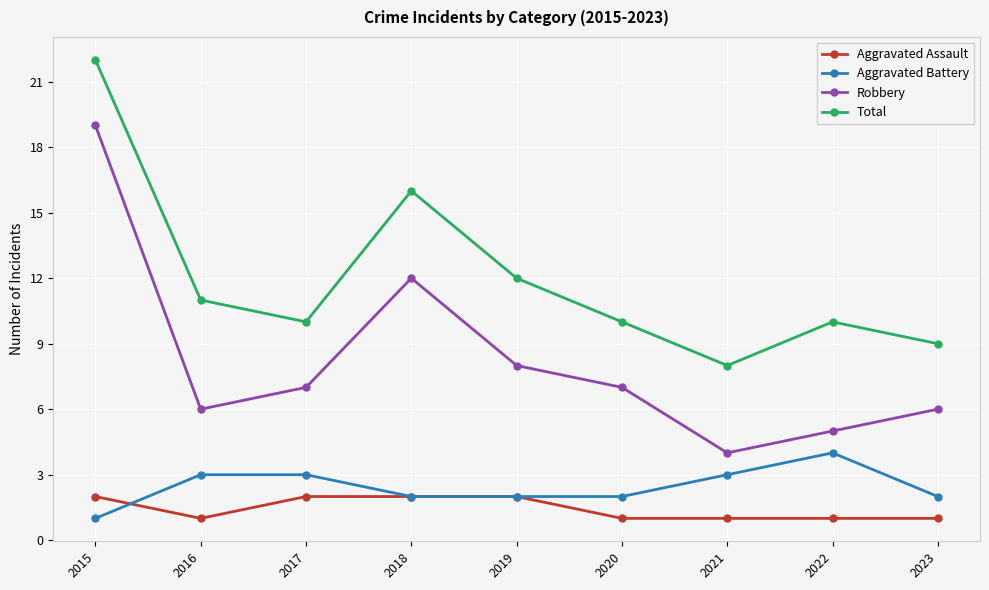

Is this an area chart (filled region under the line)?

No